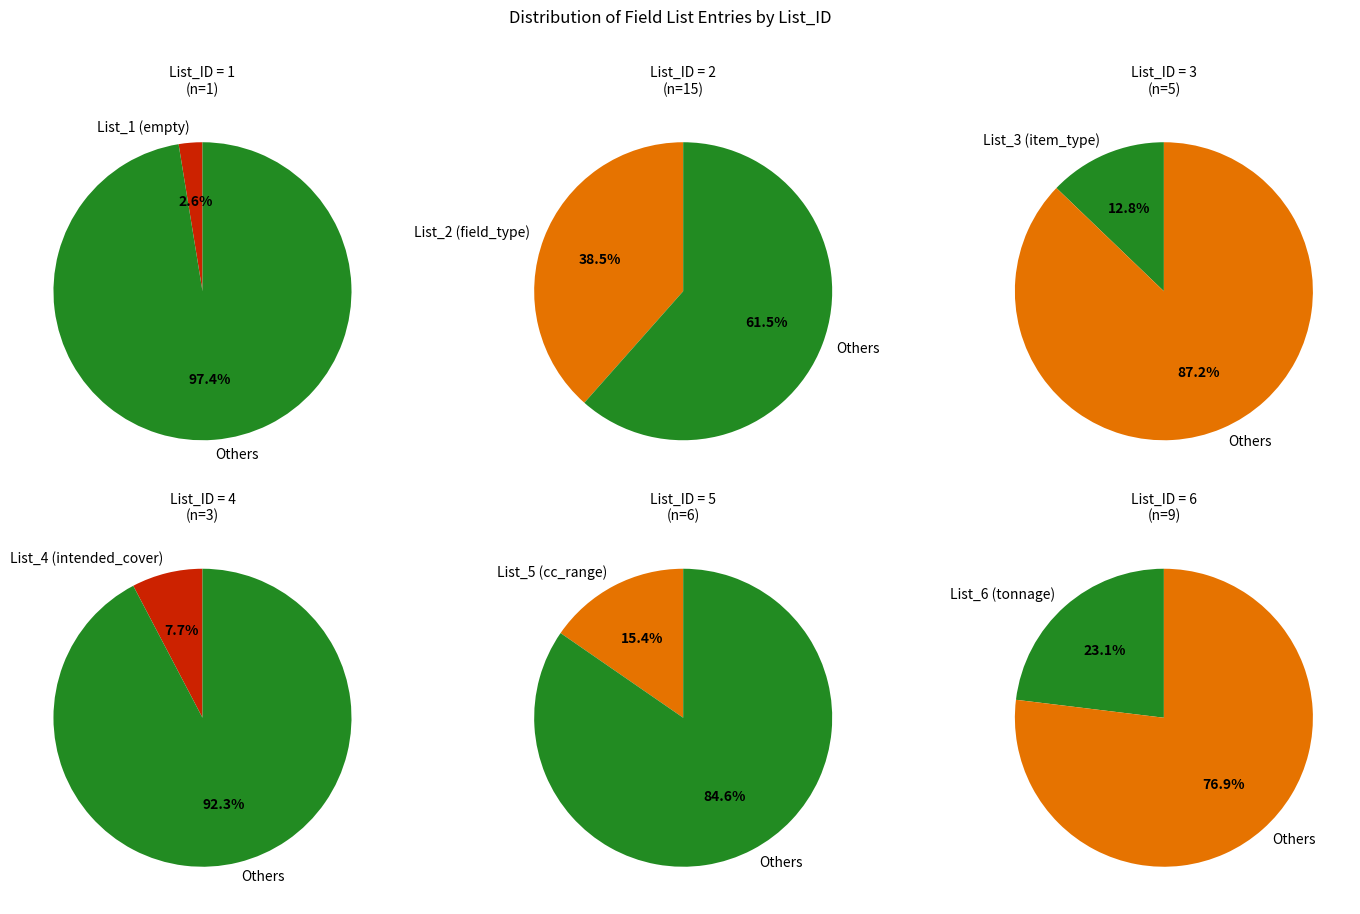

Is List_4 (intended_cover) the majority of the pie?

No